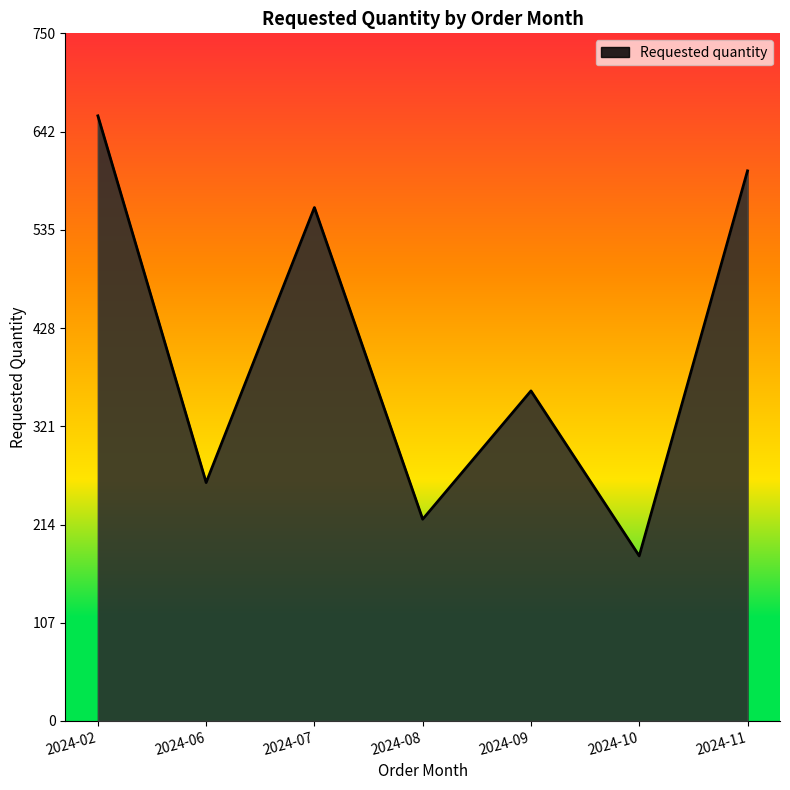

List the labels in order of value, largest first.

2024-02, 2024-11, 2024-07, 2024-09, 2024-06, 2024-08, 2024-10